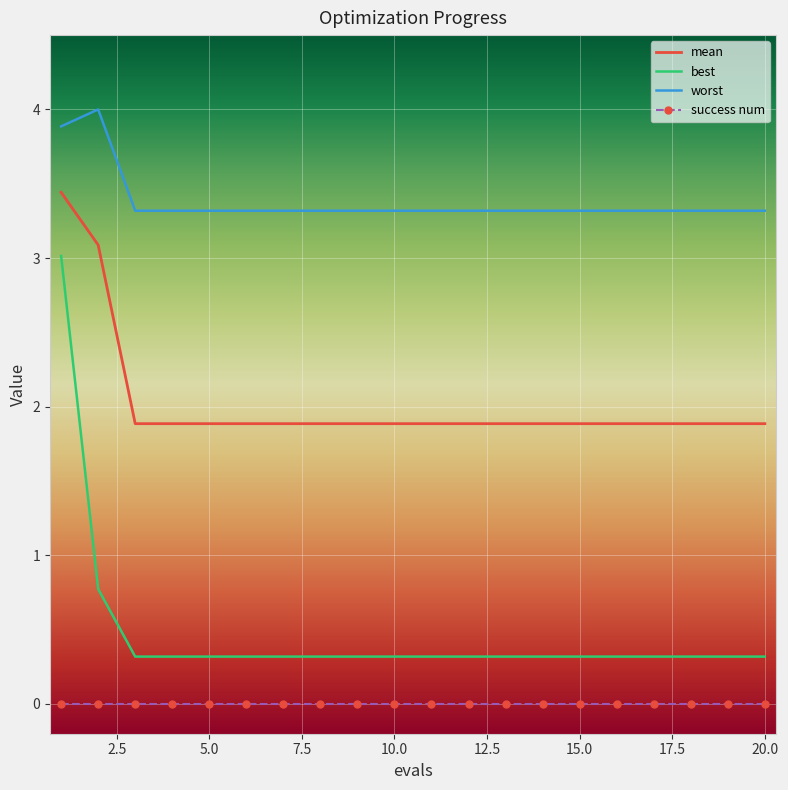

Which series has the widest spread of values?

best